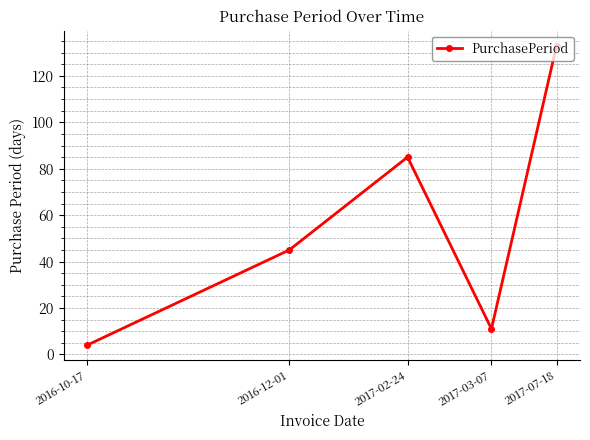

Reading left to right, list all the values displayed in this chart.

4	45	85	11	133